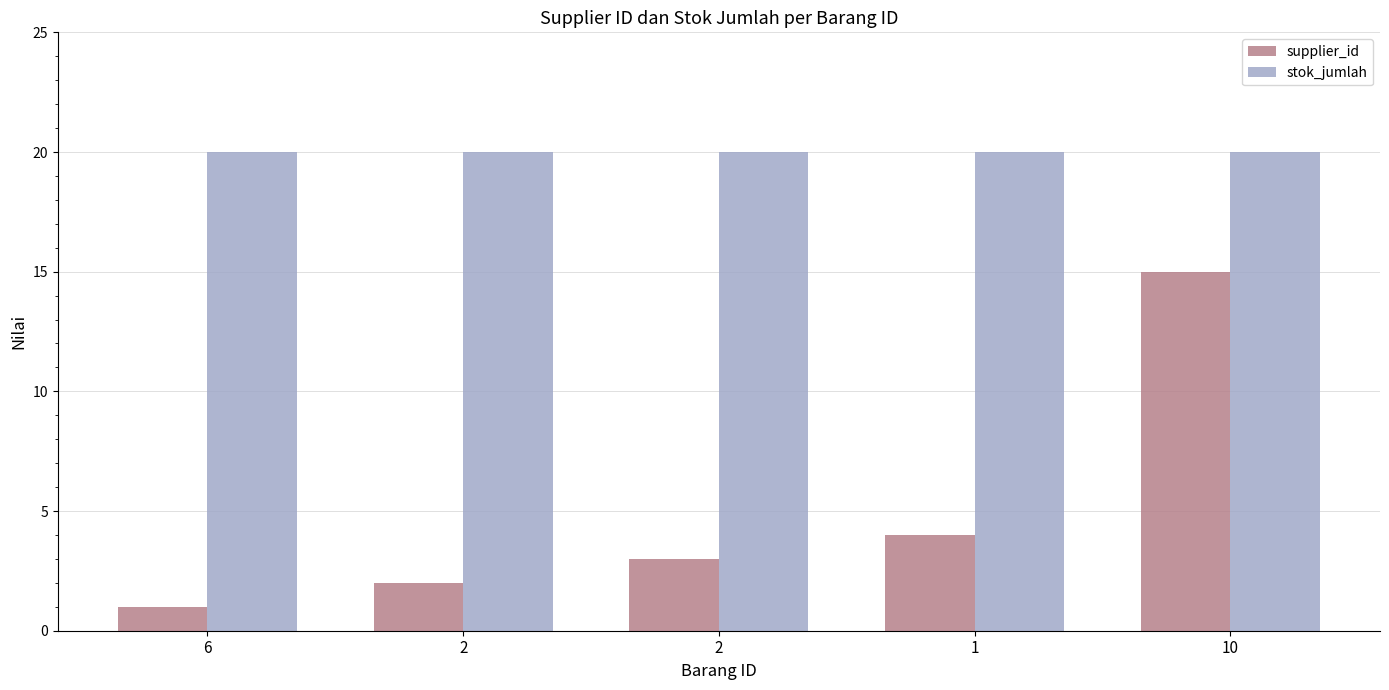

Reading left to right, list all the values displayed in this chart.

supplier_id: 1	2	3	4	15
stok_jumlah: 20	20	20	20	20